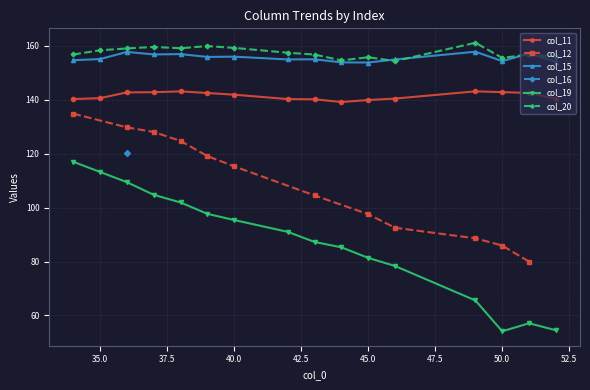

Which series has the largest total across all categories?

col_20